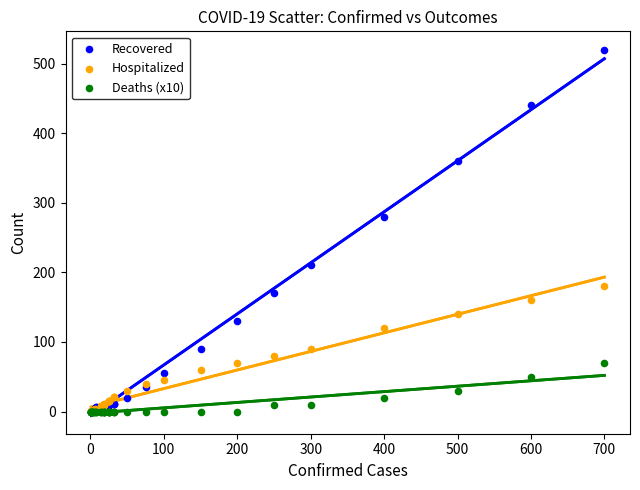

Which series has the largest Y range (max minus min)?

Recovered